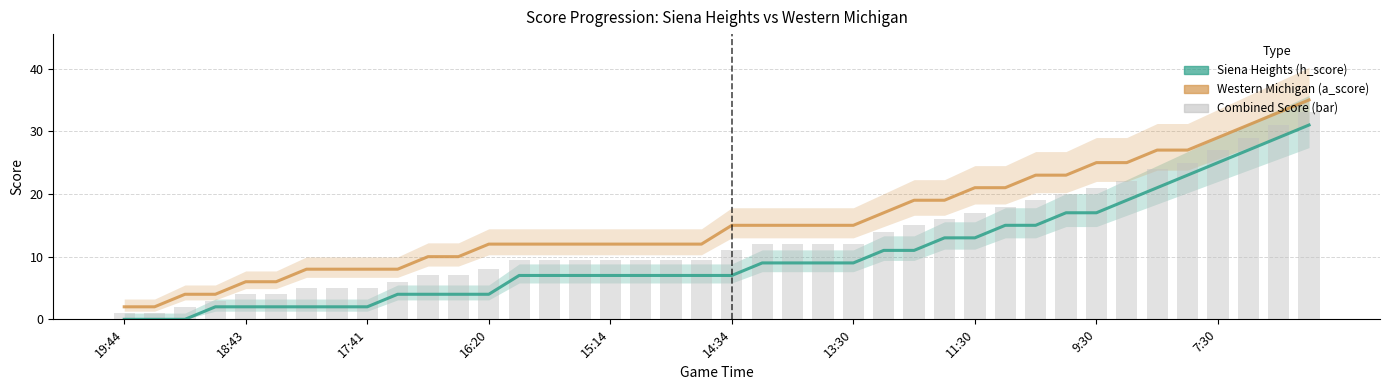

What is the average value of the Siena Heights (h_score) series?

10